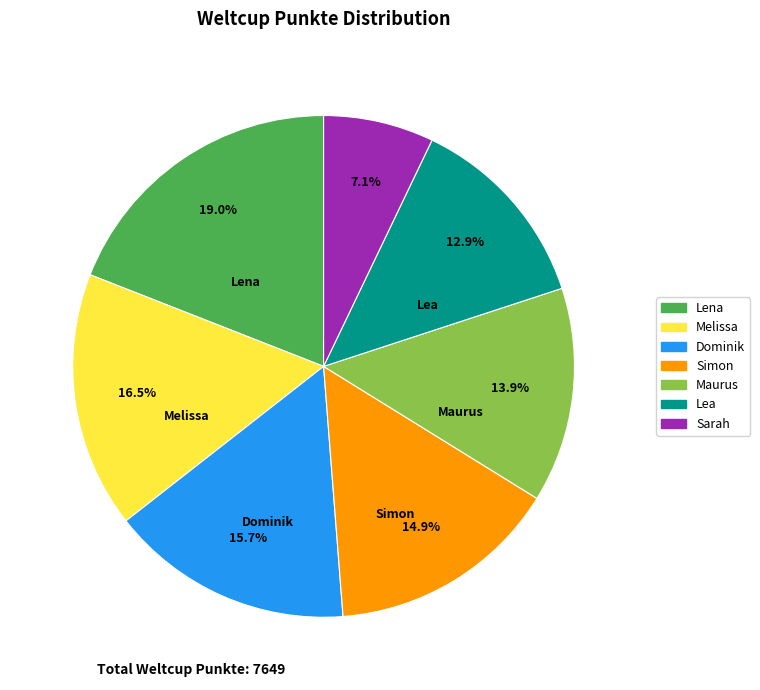

Which category has the smallest portion of the pie?

Sarah